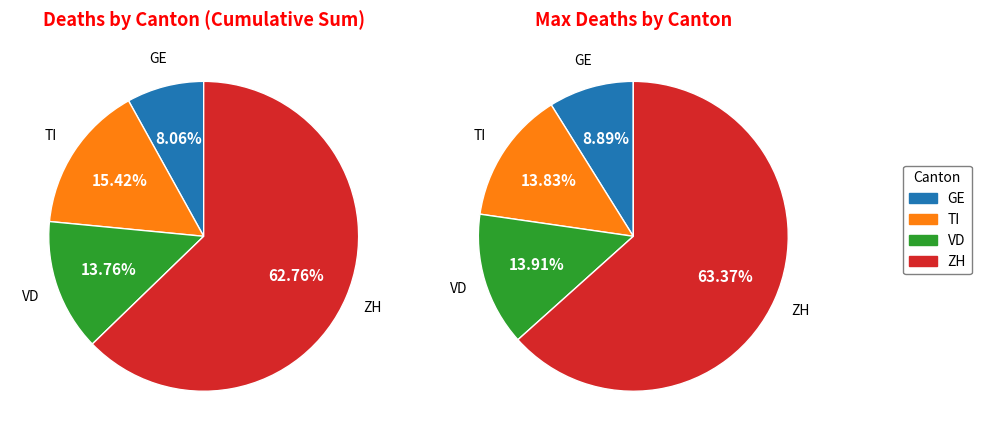

Rank the series by their maximum value, from highest to lowest.

ZH, VD, TI, GE